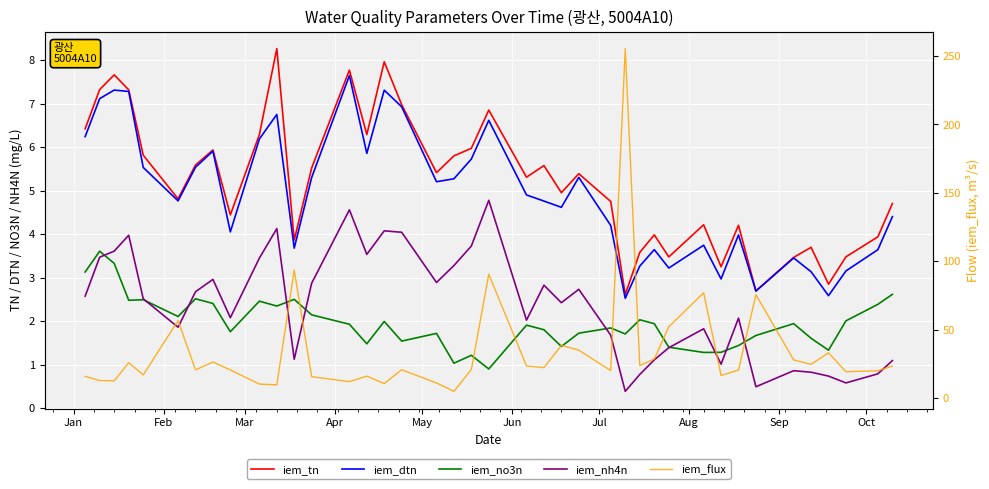

How many interior local valleys does the iem_tn series have?

12